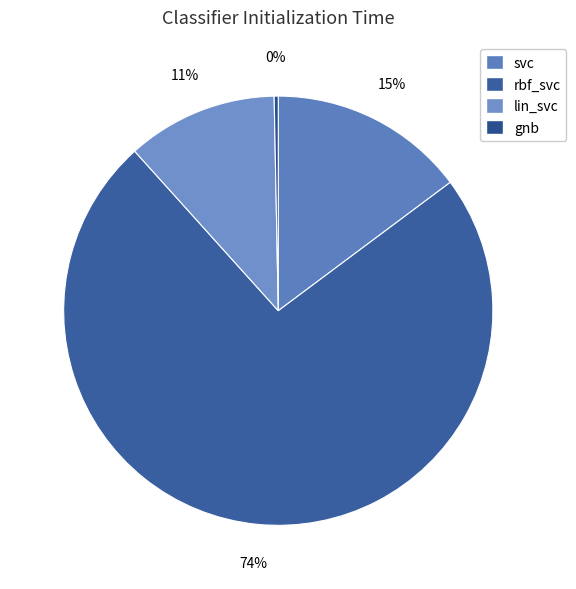

How many slices are in this pie chart?

4